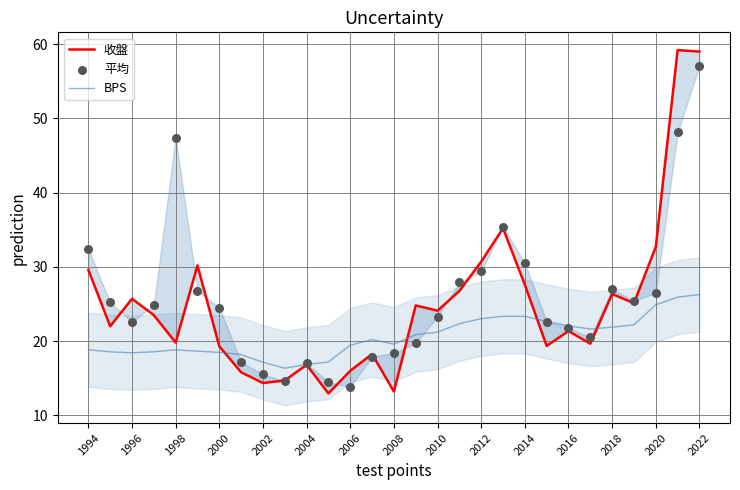

What is the lowest value of the BPS series?

16.4